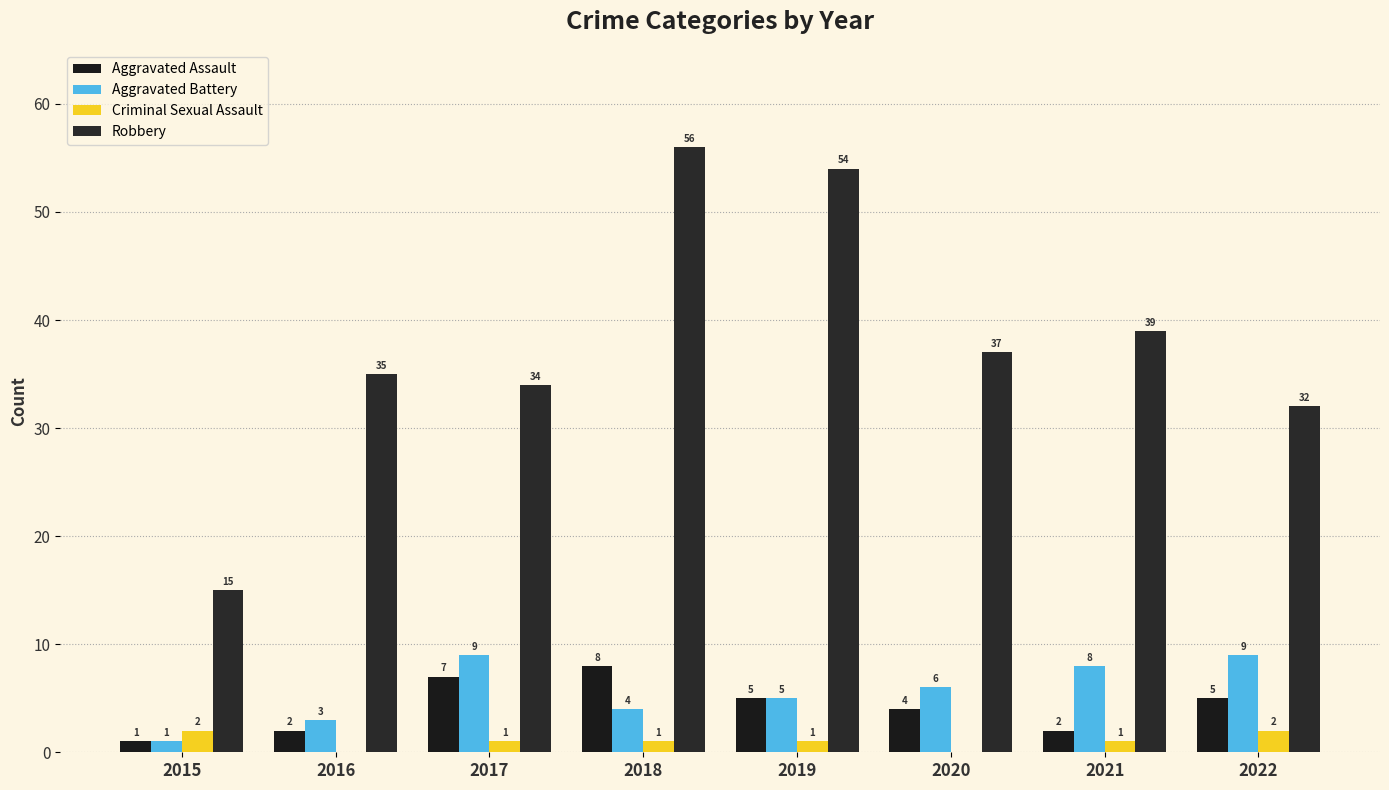

Reading left to right, list all the values displayed in this chart.

Aggravated Assault: 1	2	7	8	5	4	2	5
Aggravated Battery: 1	3	9	4	5	6	8	9
Criminal Sexual Assault: 2	0	1	1	1	0	1	2
Robbery: 15	35	34	56	54	37	39	32